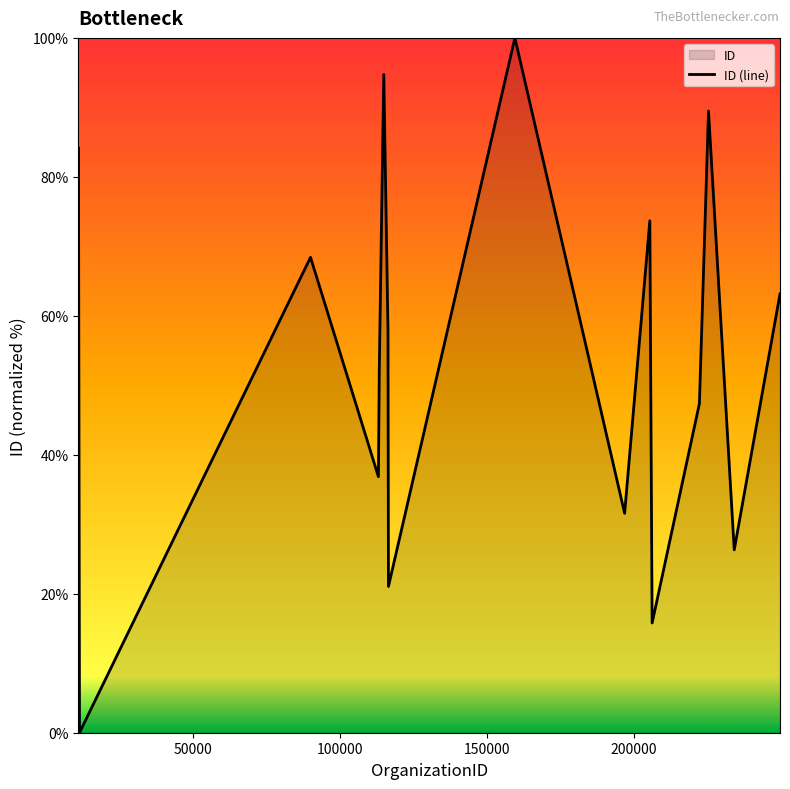

What is the difference between the maximum and minimum values?

100.0